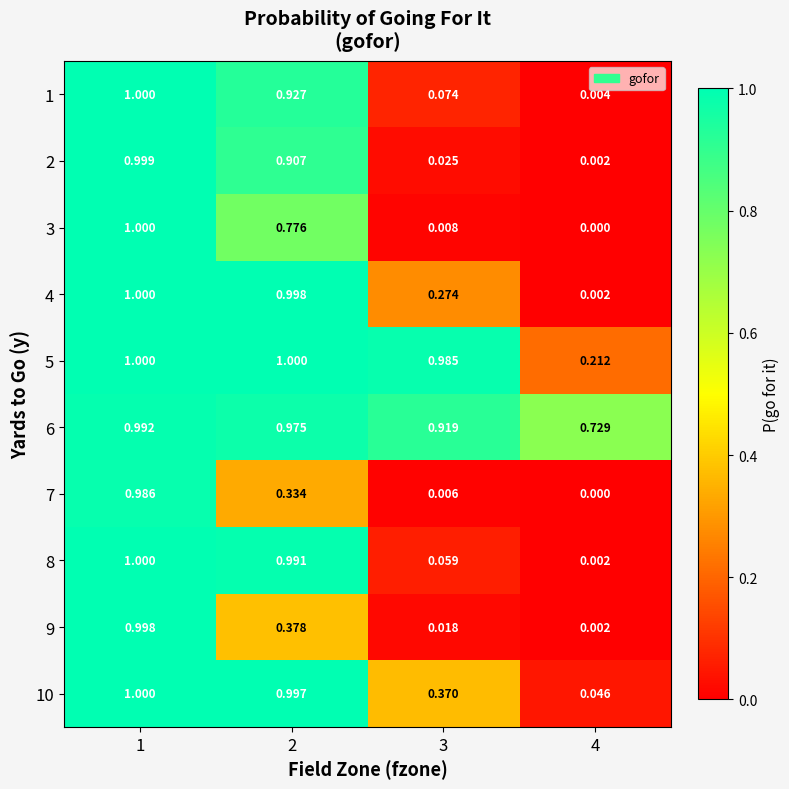

Count the number of data series in this chart.

10